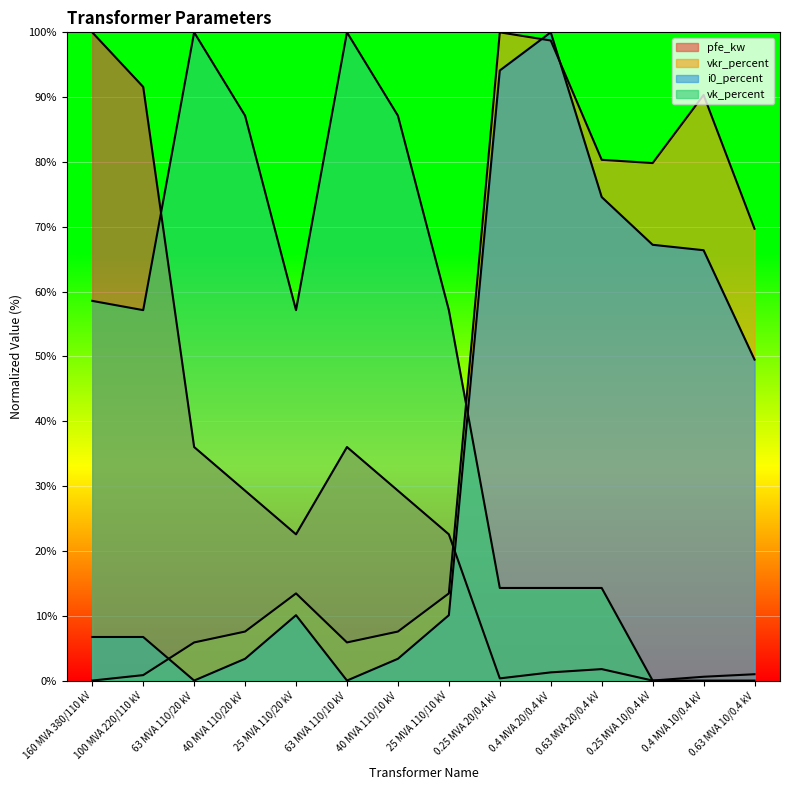

What is the value of the pfe_kw point at the 10th from the left?

1.3